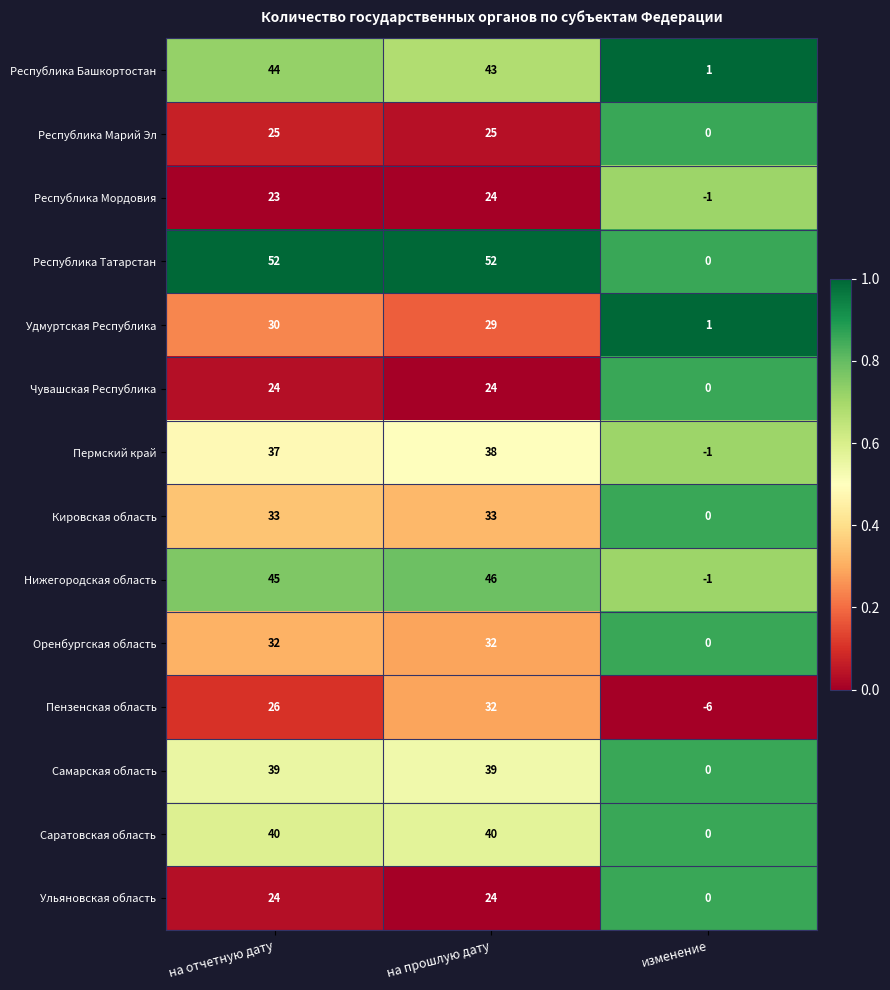

Which series has the largest range (max minus min)?

Республика Татарстан